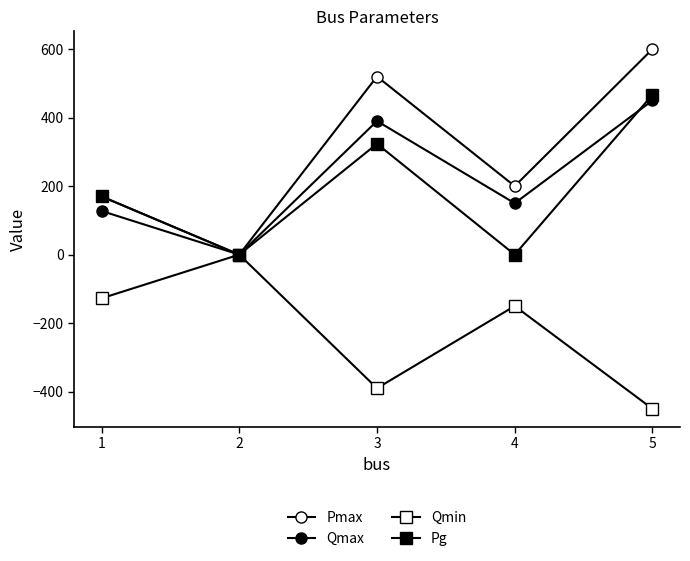

Which series has the largest total across all categories?

Pmax